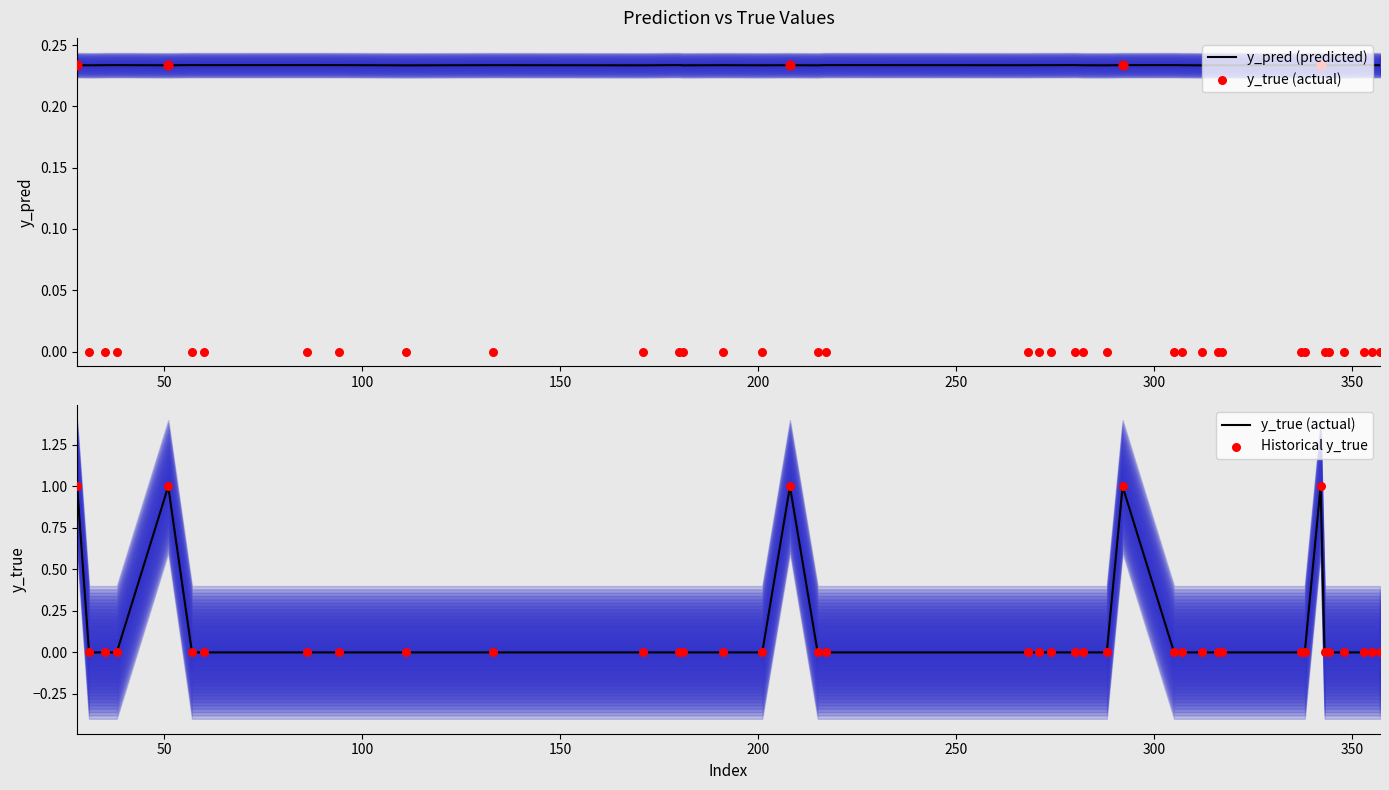

What are all the series names shown in the legend?

y_pred (predicted), y_true (actual), Historical y_true